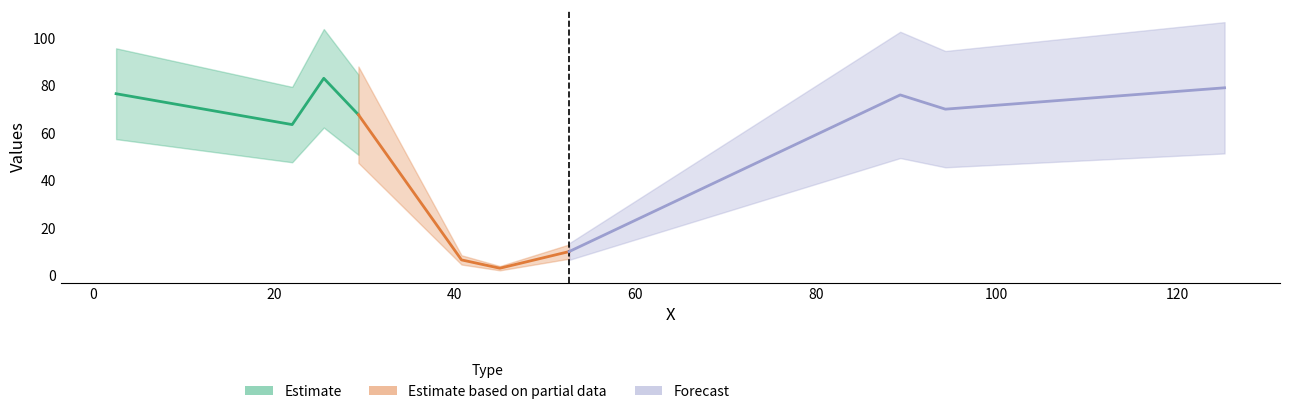

The value at 125.25 is 79.0. True or false?

True